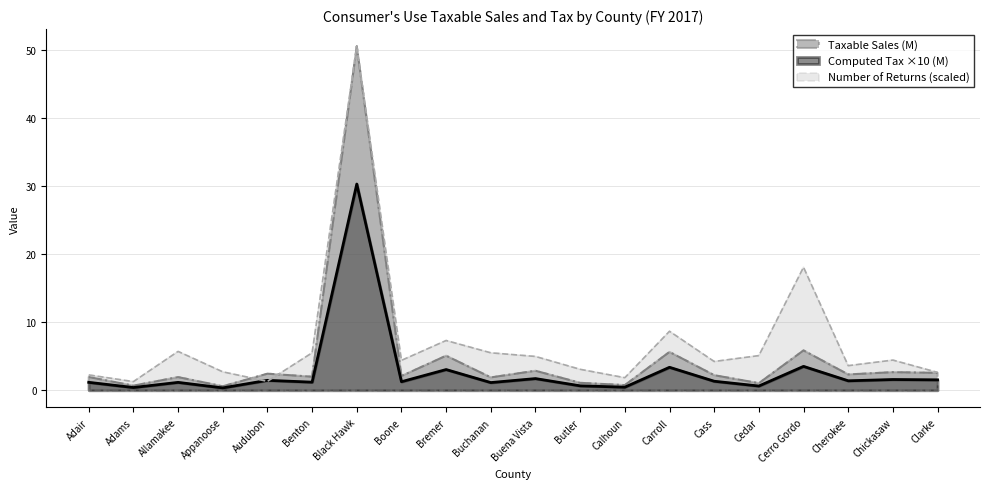

What is the approximate value of Computed Tax (M) at Buchanan?

1.1